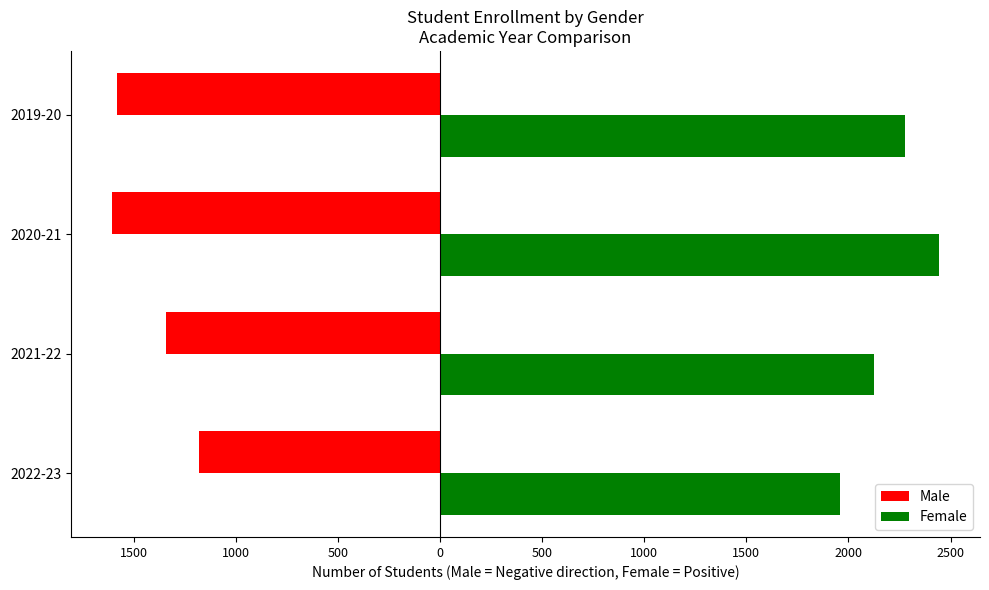

What are all the series names shown in the legend?

Male, Female